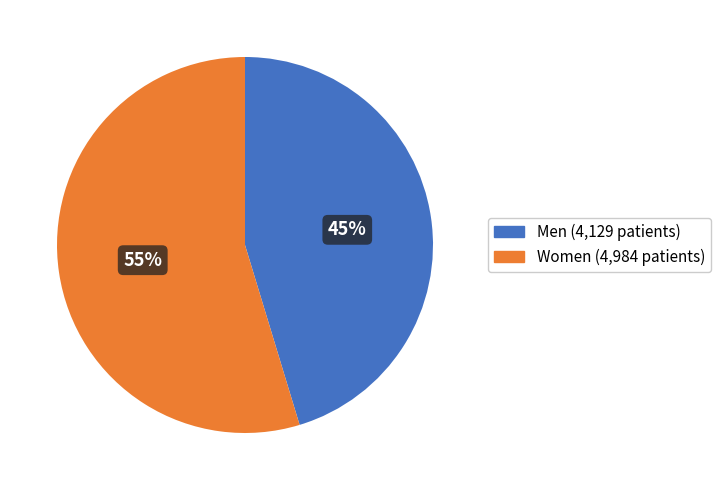

To the nearest percent, what is the average slice percentage?

50%